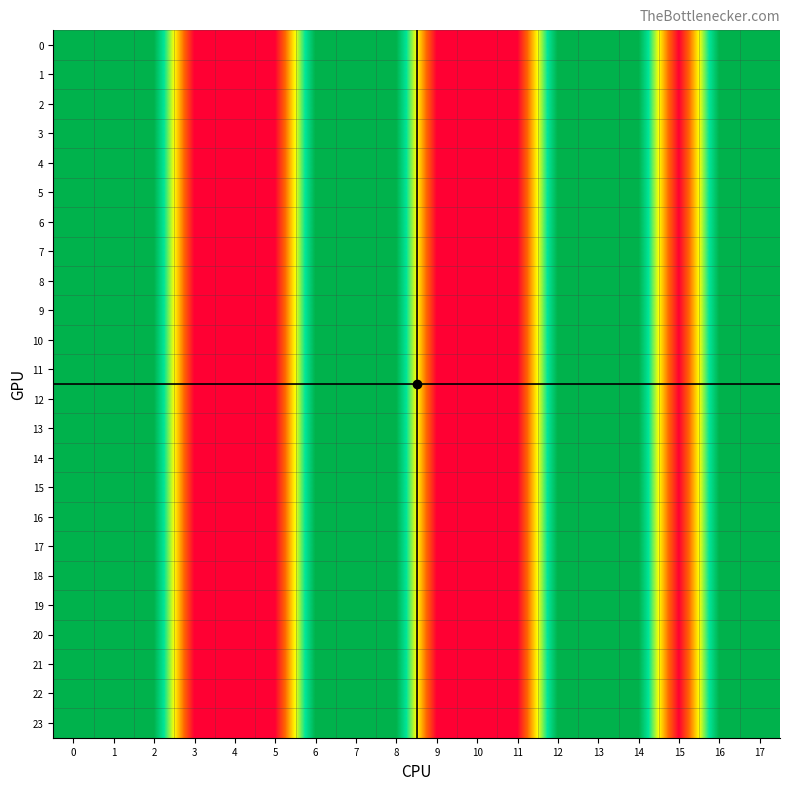

What is the total value across all series at 17?

48